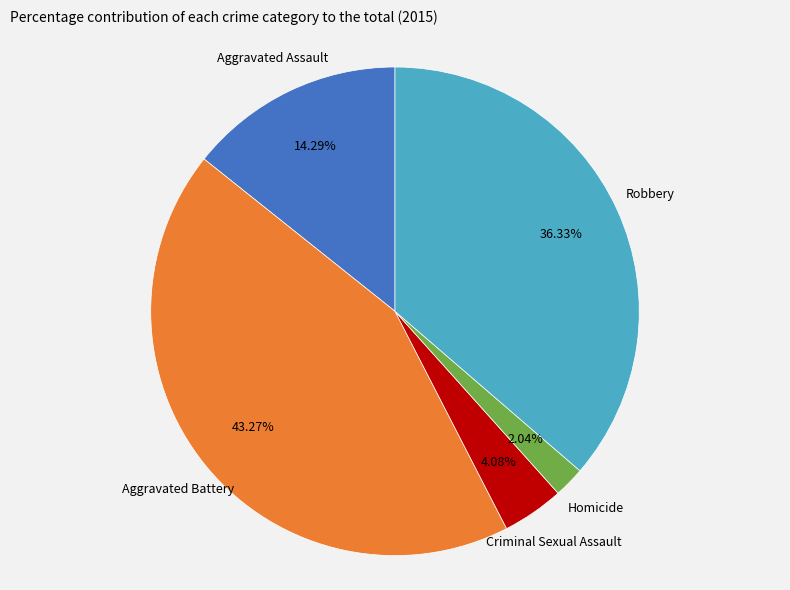

To the nearest percent, what percentage of the pie is Criminal Sexual Assault?

4%